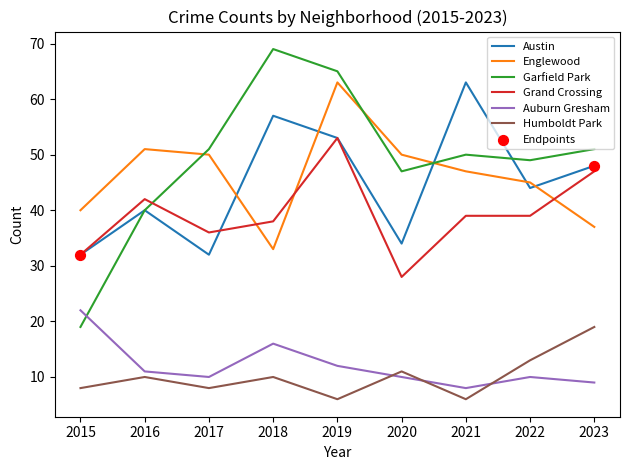

At how many categories does at least one series exceed 7?

9